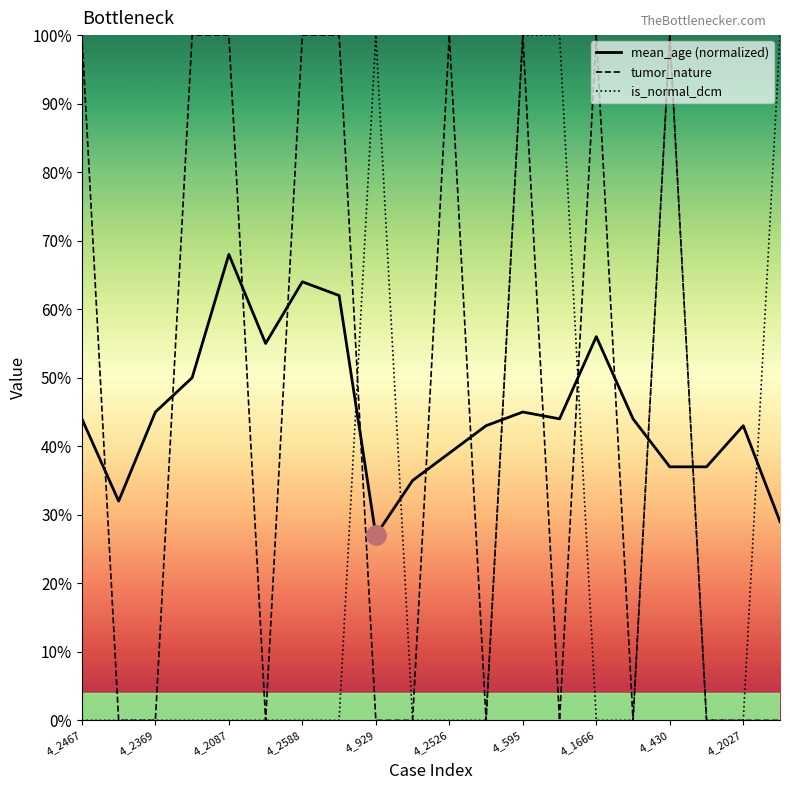

What is the sum of all is_normal_dcm values?

5.0